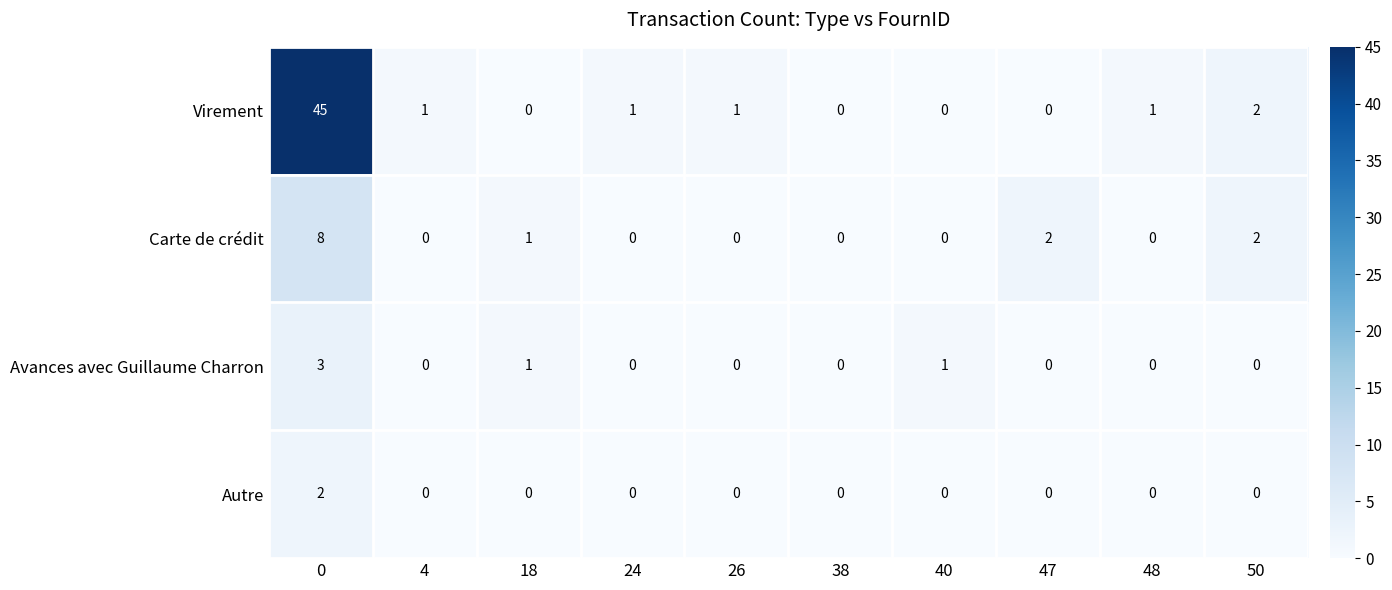

What is the difference between the highest and lowest values at 24?

1